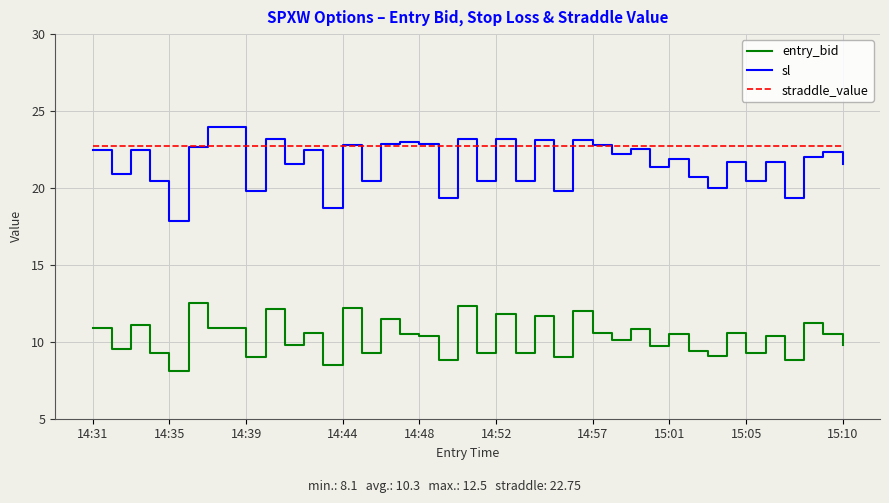

Which series has the largest range (max minus min)?

sl